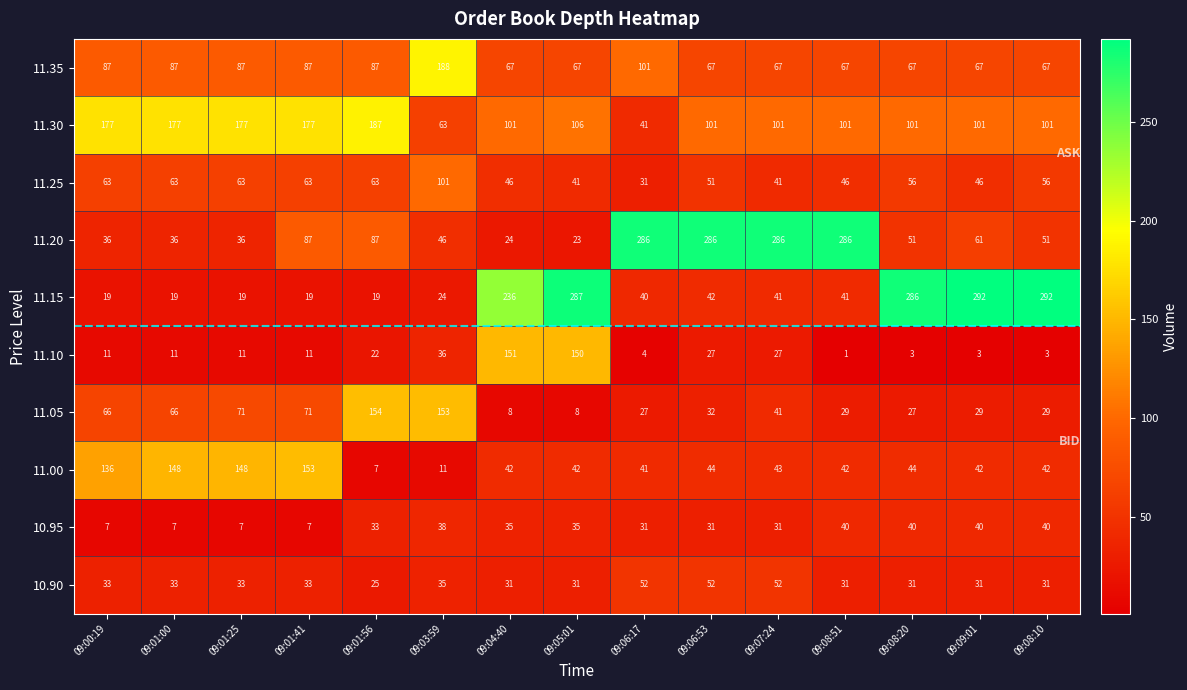

At 09:08:51, list the series in order from largest to smallest.

11.20, 11.30, 11.35, 11.25, 11.00, 11.15, 10.95, 10.90, 11.05, 11.10